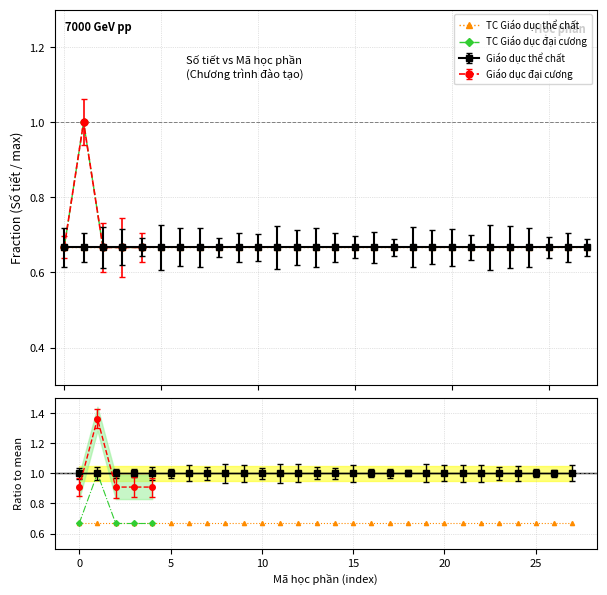

True or false: TC Giáo dục đại cương and Giáo dục đại cương intersect in this chart.

False